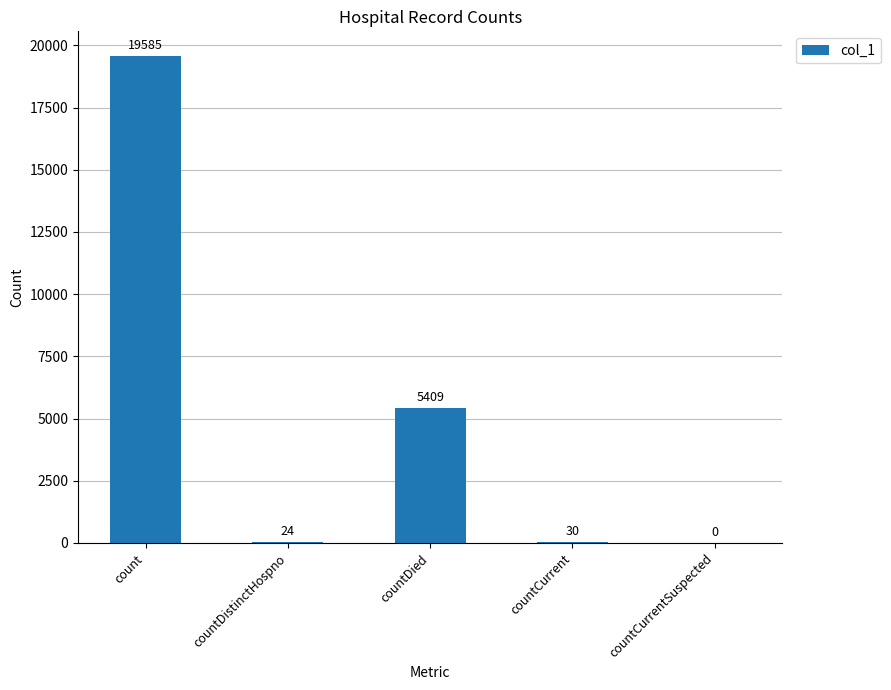

The value at countCurrentSuspected is 0. True or false?

True